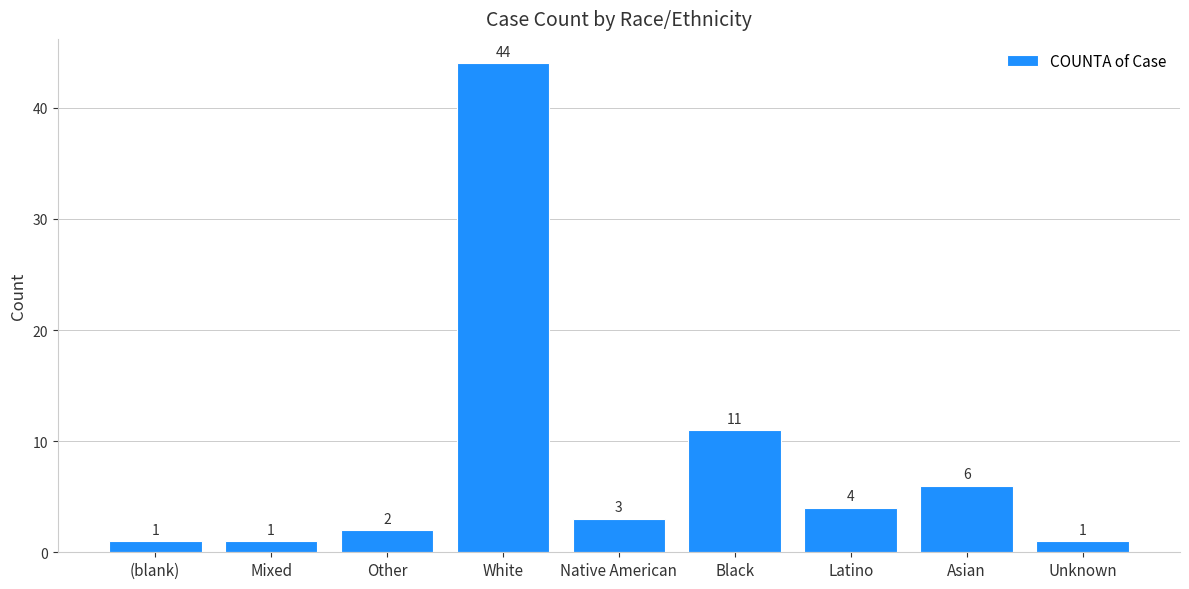

Which category has the highest value across all series?

White